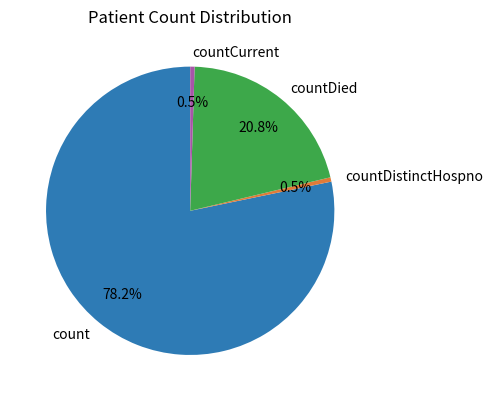

Which has a higher value, countDied or count?

count